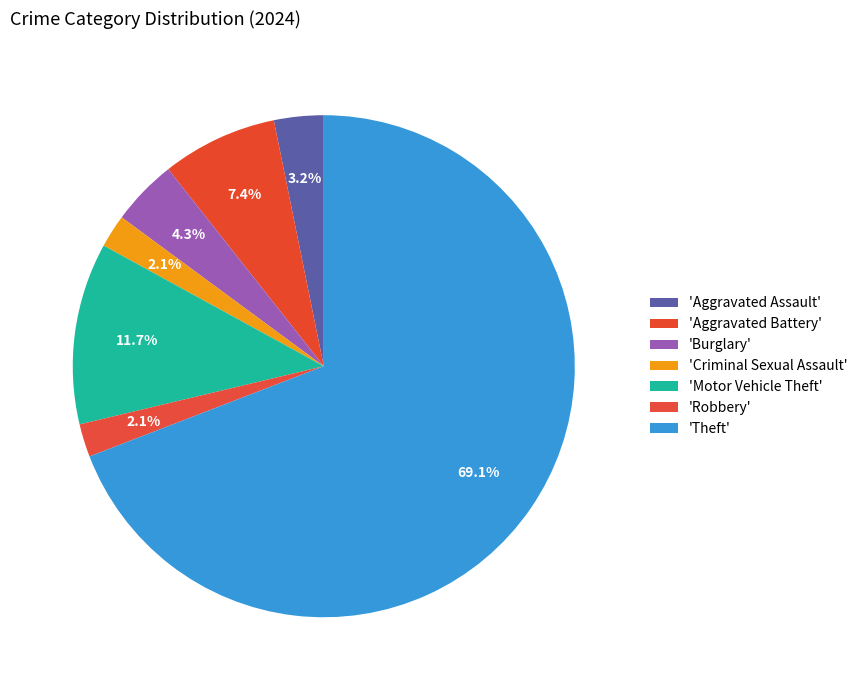

Count the number of slices in the pie.

7